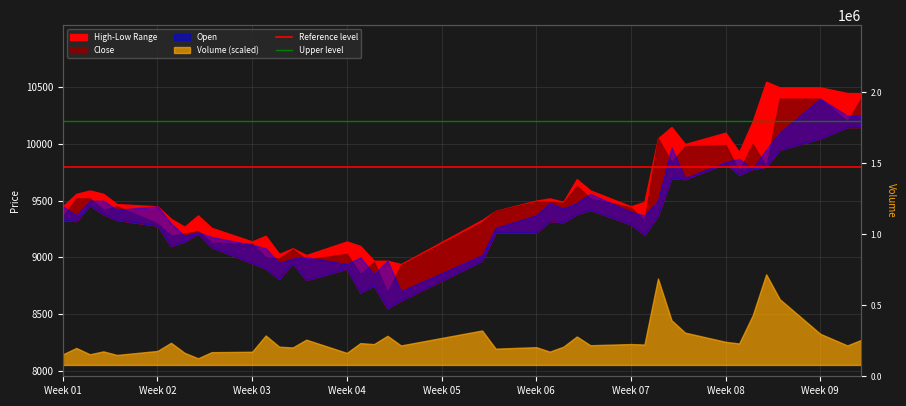

The value of Upper level at Week 02 is 10200. True or false?

True